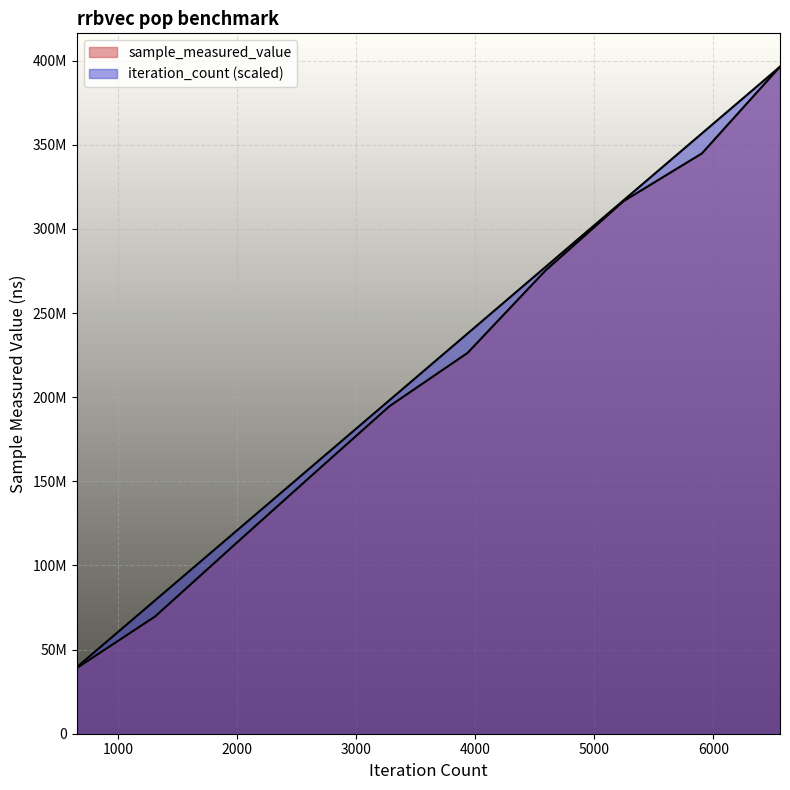

Which series has the widest spread of values?

sample_measured_value